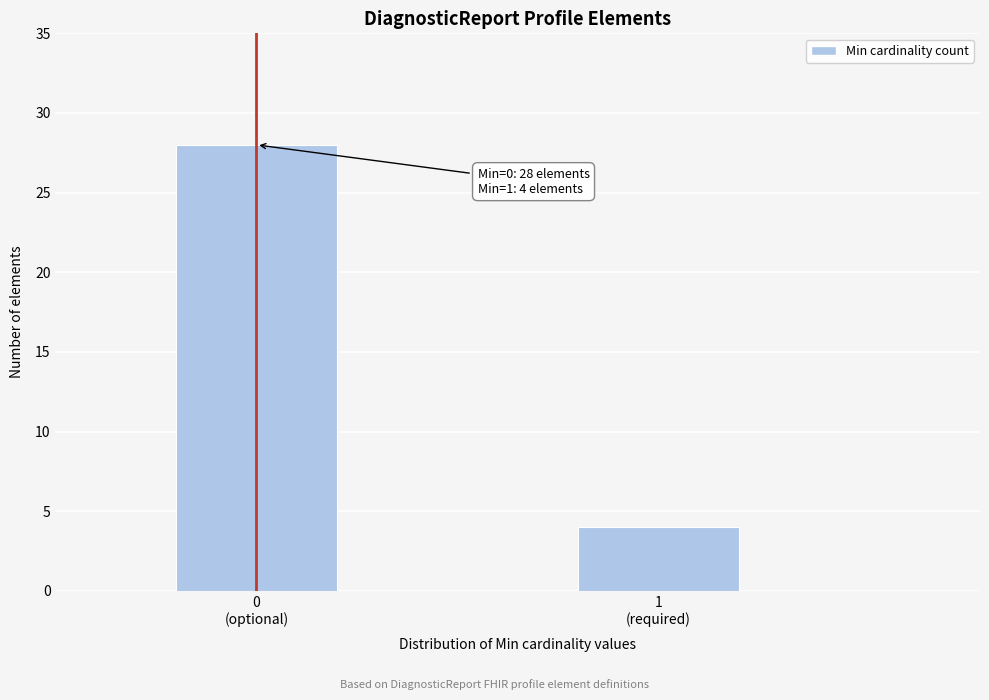

Reading right to left, transcribe all the data shown in this chart.

4	28